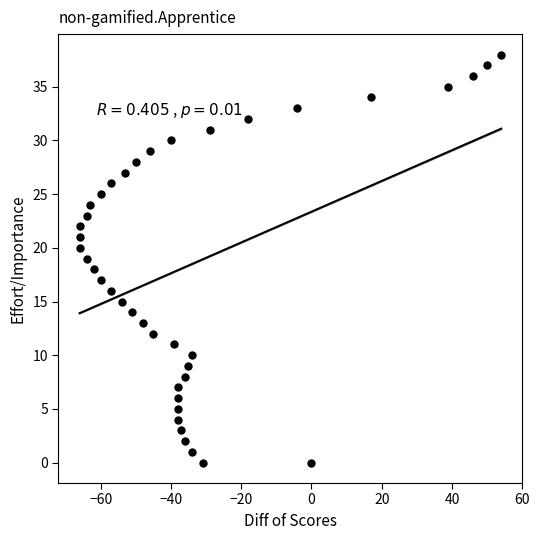

What is the range of X values (max minus min)?

120